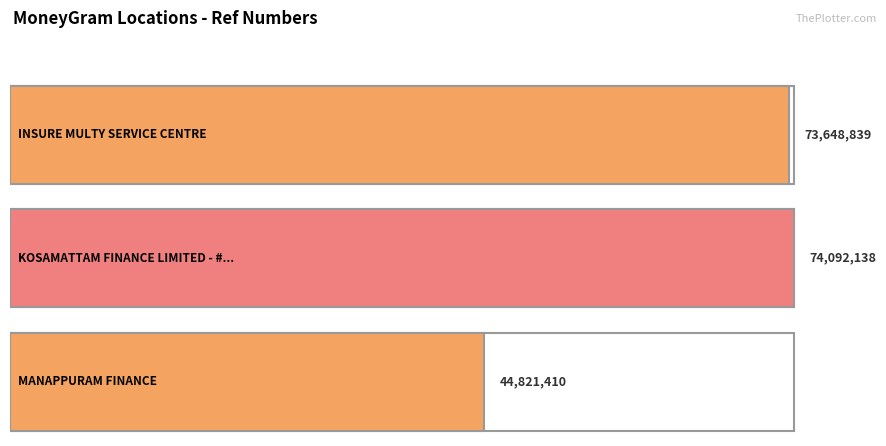

What is the ratio of the value at KOSAMATTAM FINANCE LIMITED - #237 - KANJ to the value at MANAPPURAM FINANCE?

1.7